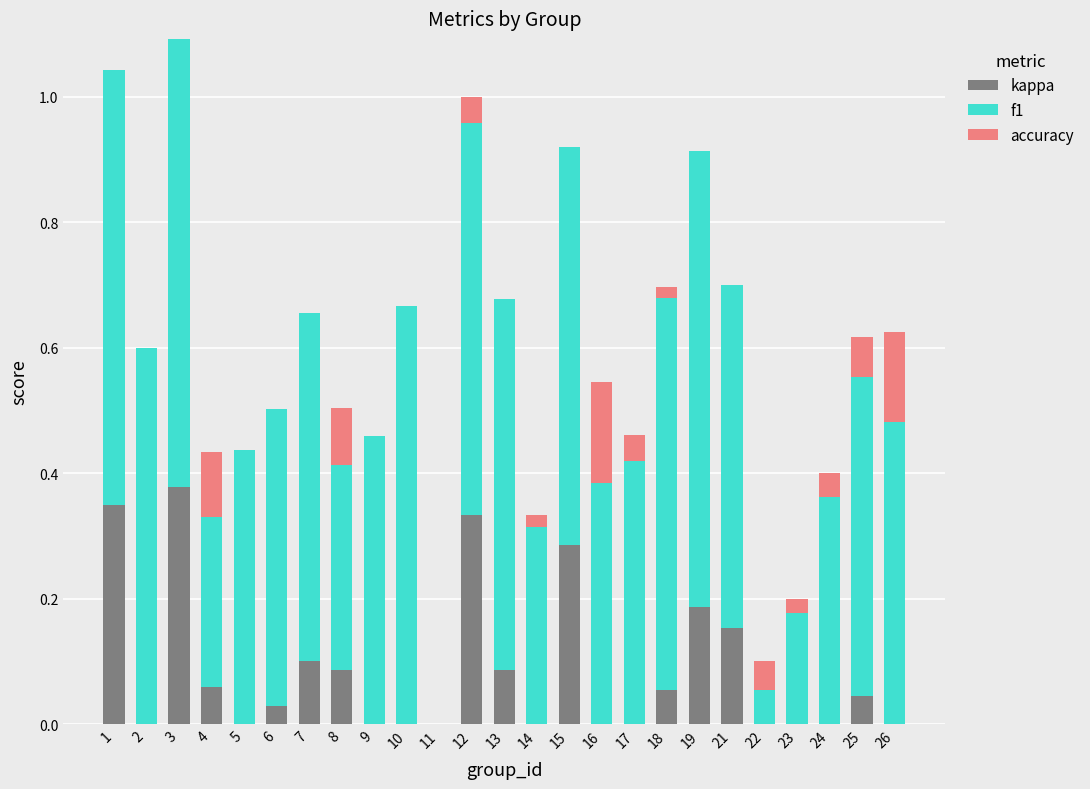

Is it true that kappa equals 0.0 at 2?

True